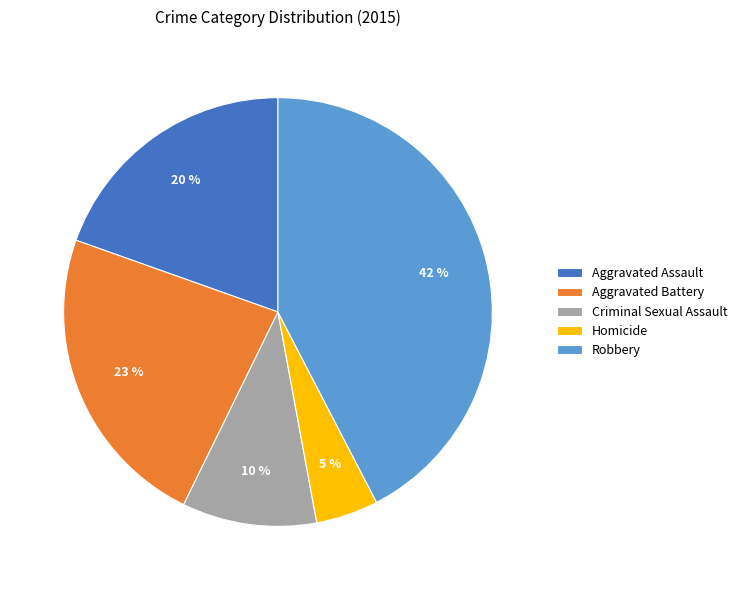

Is it true that Aggravated Assault is 9% of the pie?

False